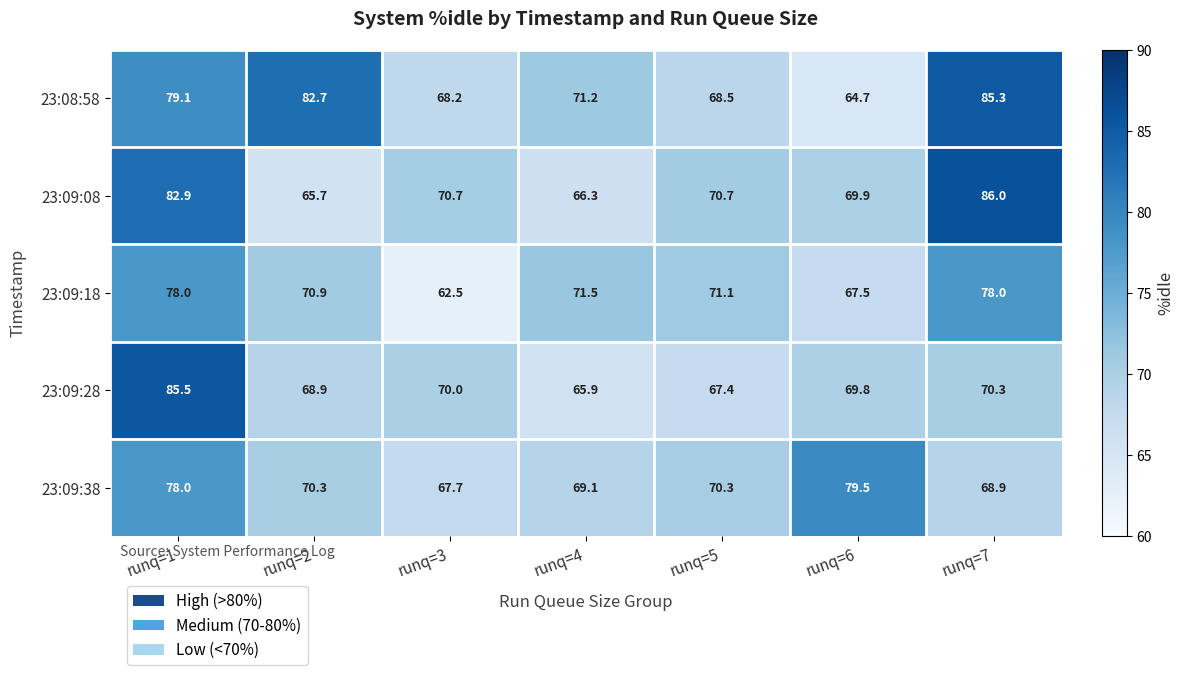

At which category does the chart reach its minimum across all series?

runq=3